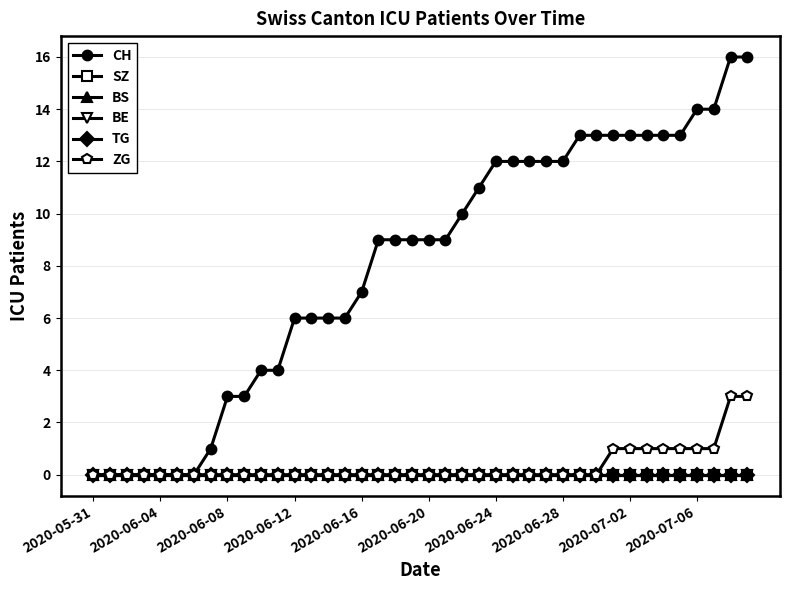

What is the label of the 24th point from the left?

23